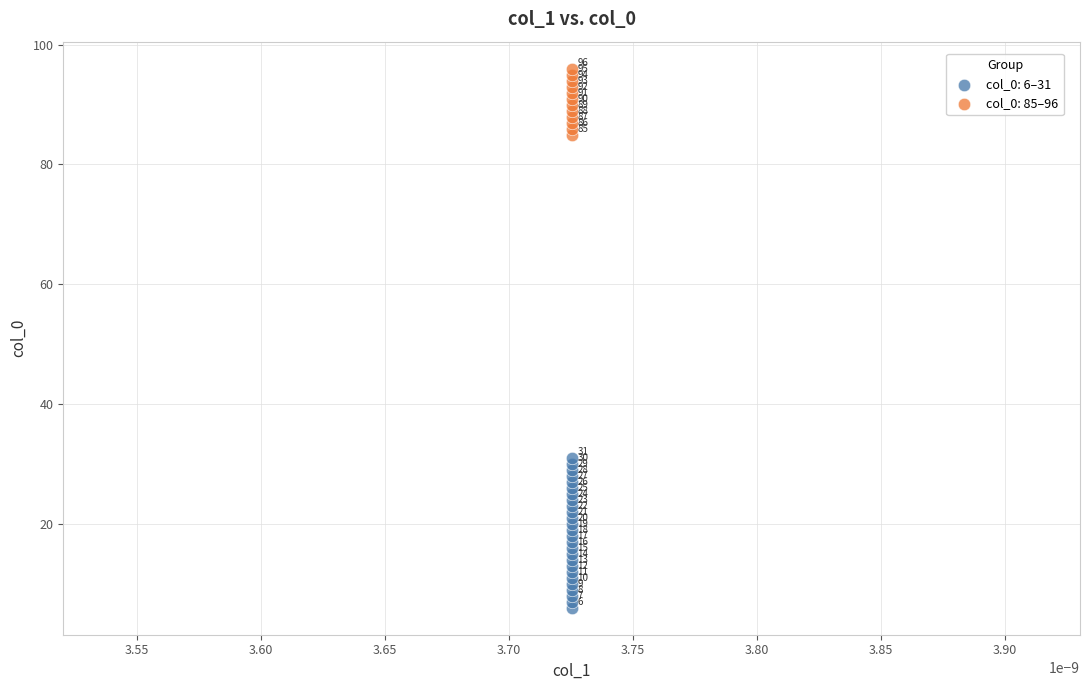

Which series contains the lowest Y value?

col_0: 6–31